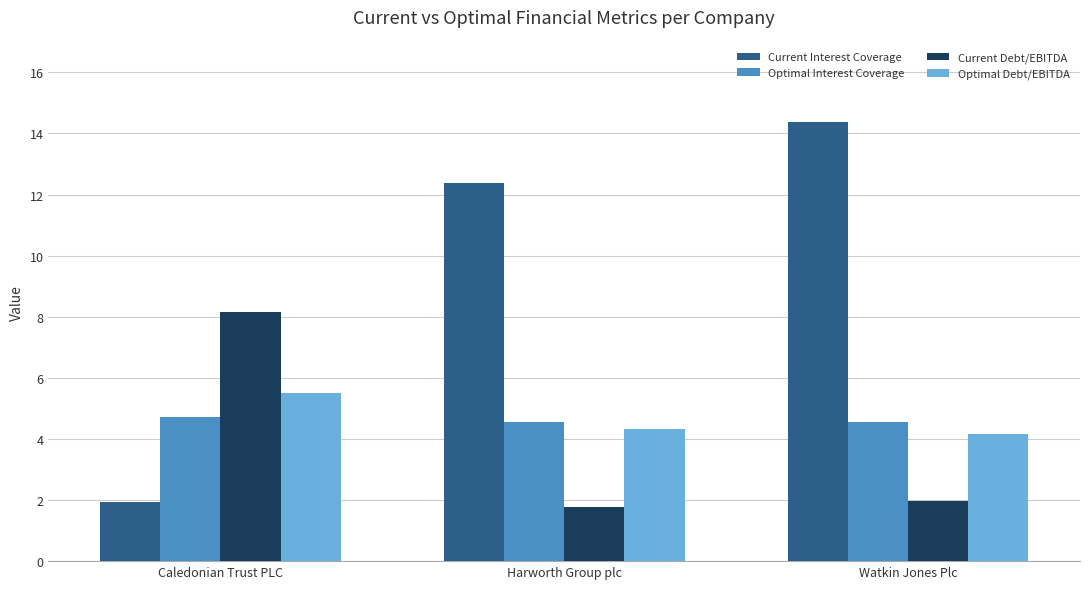

Does the chart contain any negative values?

No